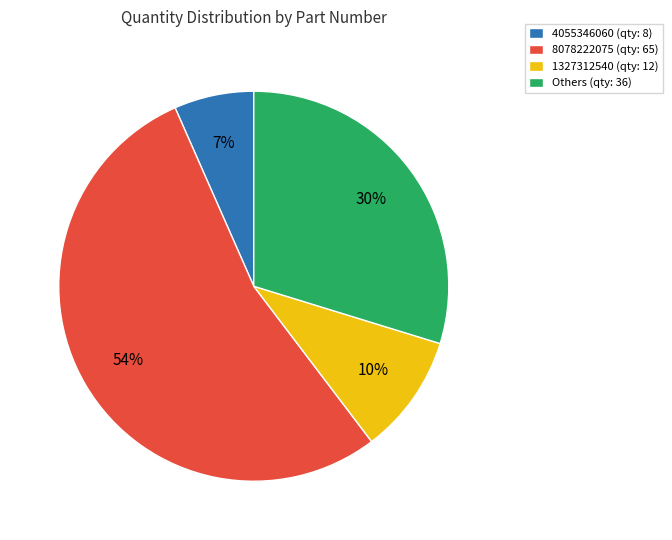

To the nearest percent, what is the difference between the 8078222075 (qty: 65) and Others (qty: 36) slice percentages?

24%